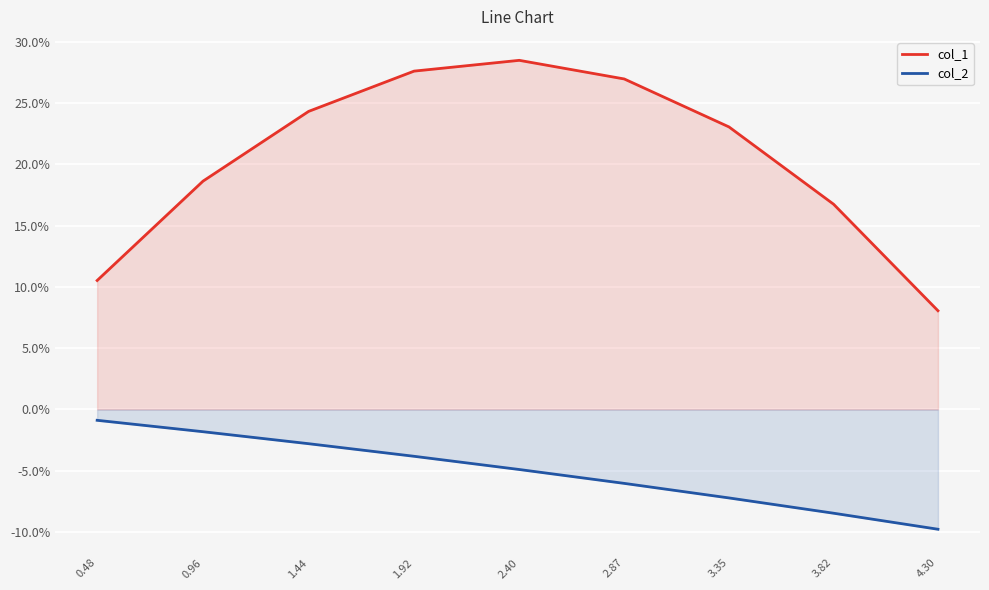

At which category does the chart reach its minimum across all series?

4.30